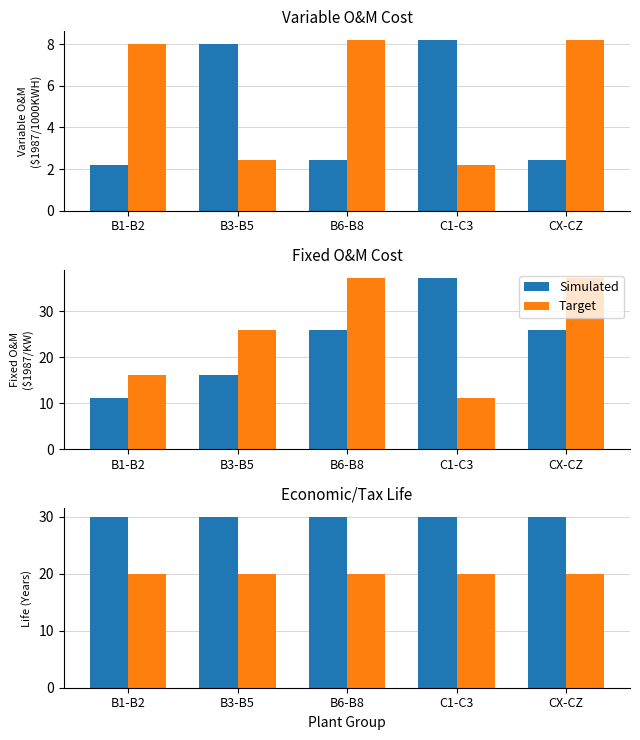

List the series in order of their overall mean, highest first.

Simulated, Target